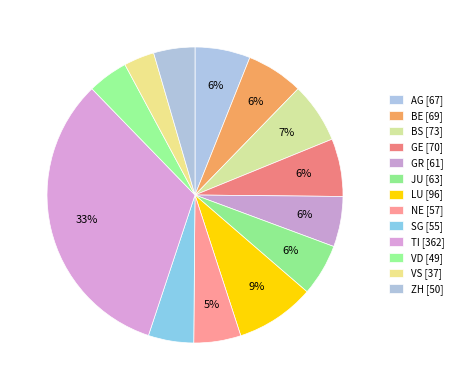

Count the number of slices in the pie.

13